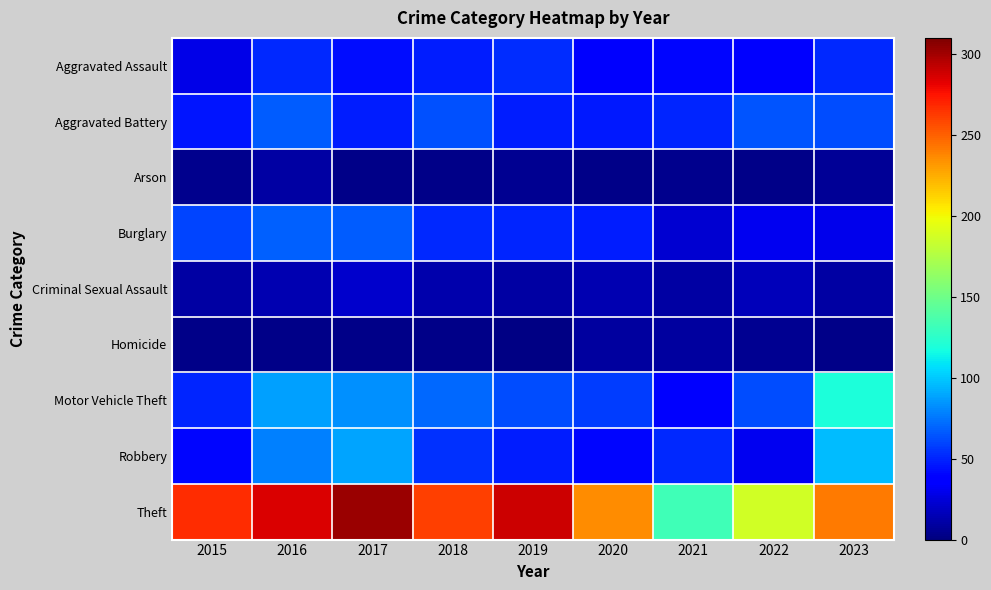

Between 2023 and 2020, which is larger?

2023